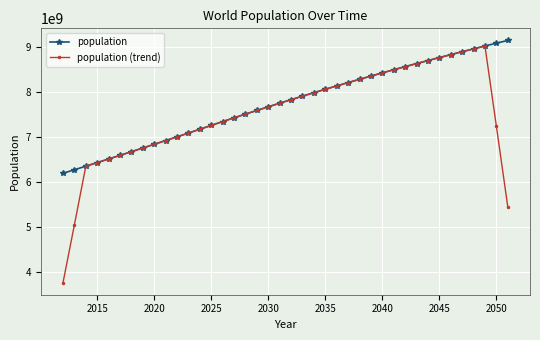

How many data points in population are less than 7833567000?

20